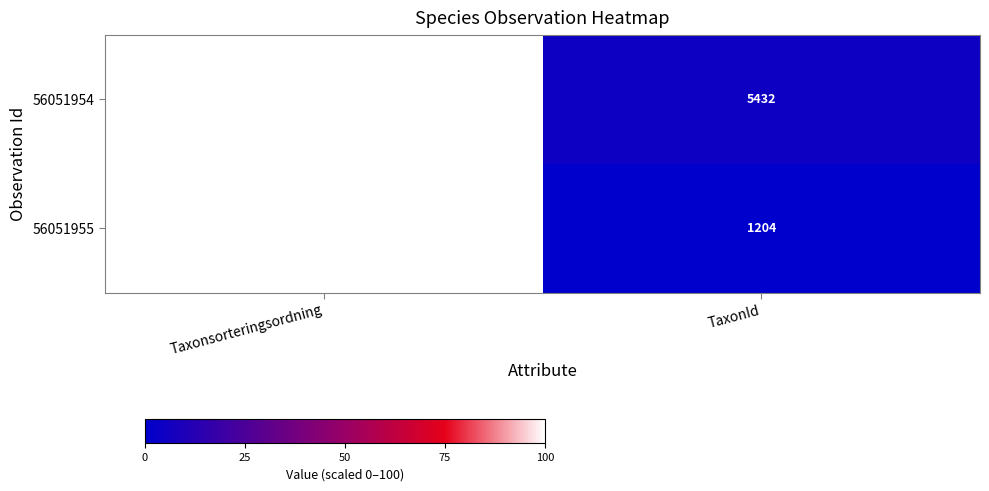

What is the total value across all series at TaxonId?

6636